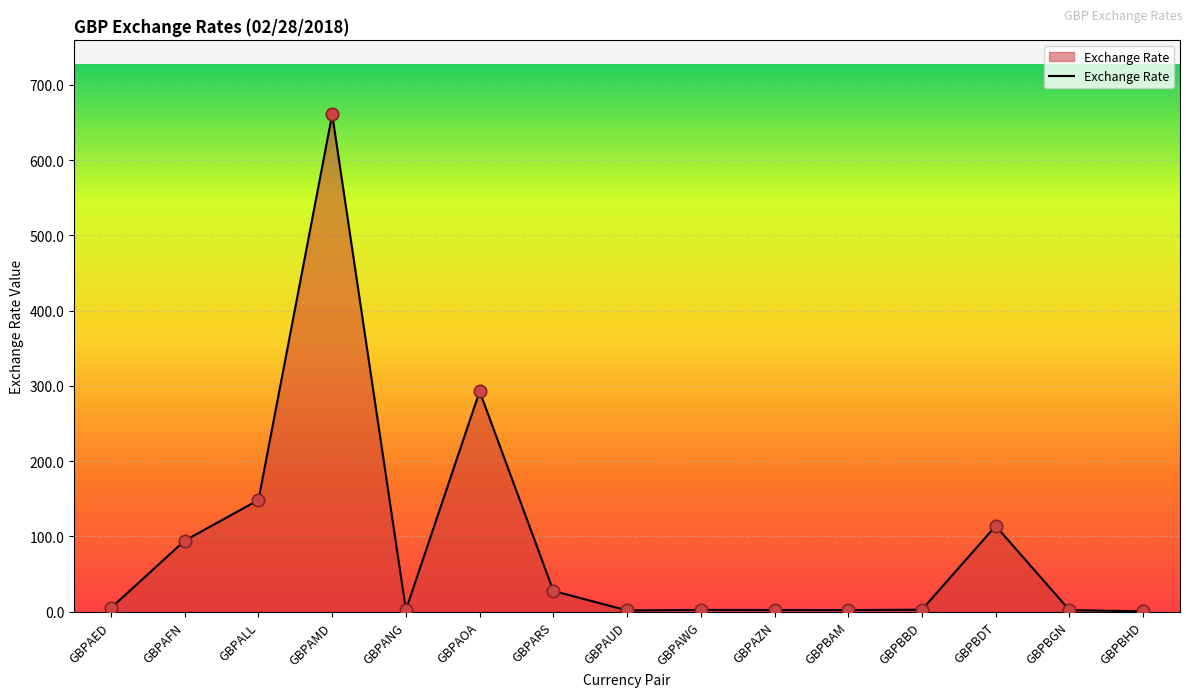

Between GBPBBD and GBPAFN, which is larger?

GBPAFN